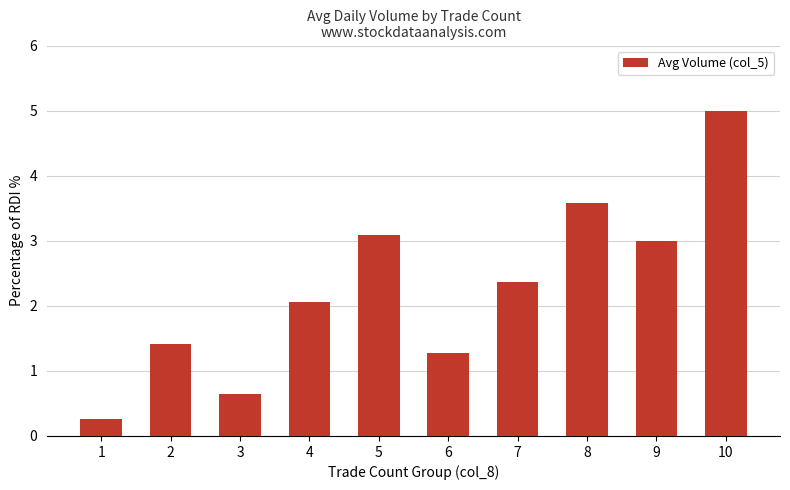

List the labels in order of value, smallest first.

1, 3, 6, 2, 4, 7, 9, 5, 8, 10